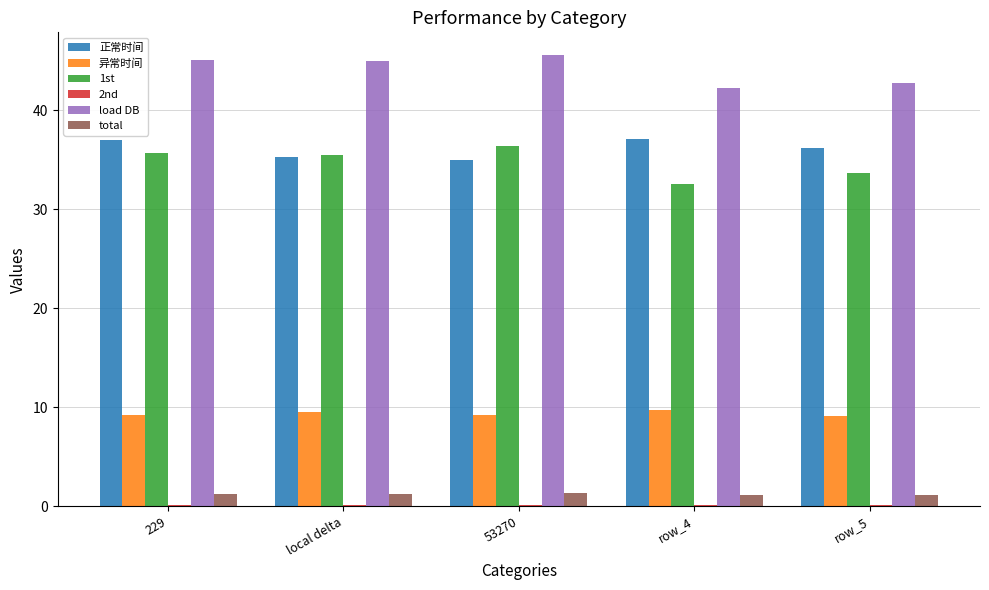

What is the average value of the 1st series?

34.7